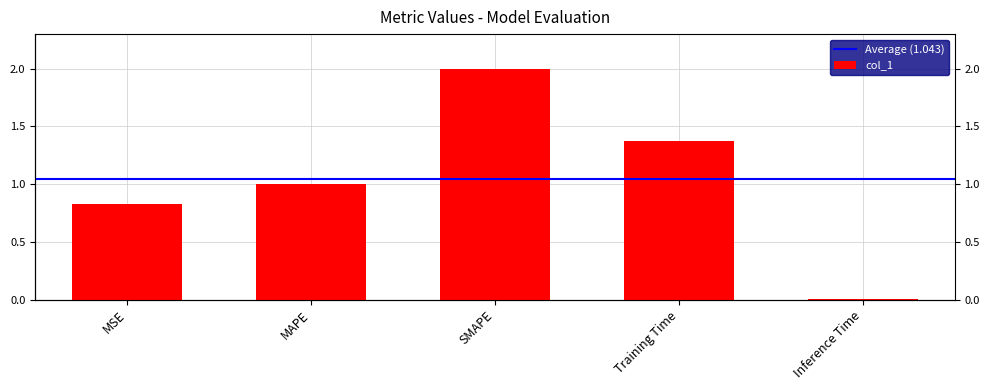

Rank the categories by value from lowest to highest.

Inference Time, MSE, MAPE, Training Time, SMAPE